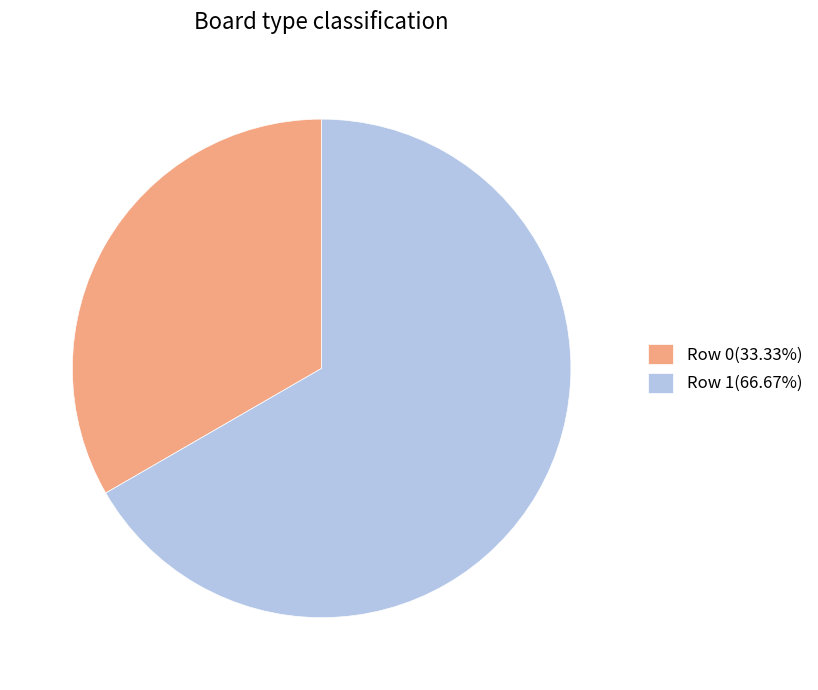

What is the ratio of the value at Row 1(66.67%) to the value at Row 0(33.33%)?

2.0